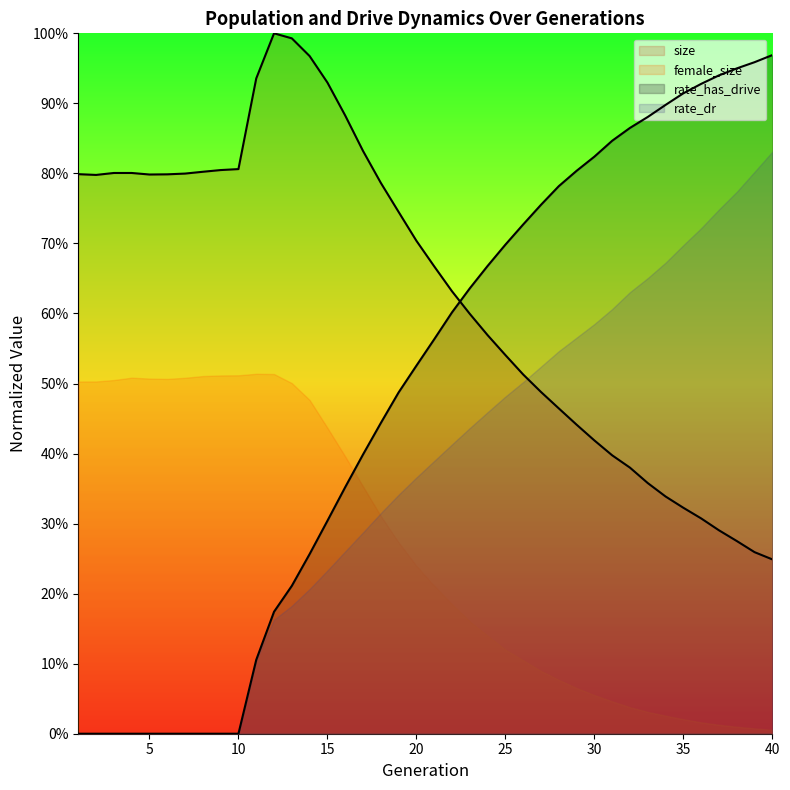

Which series has the largest total across all categories?

size